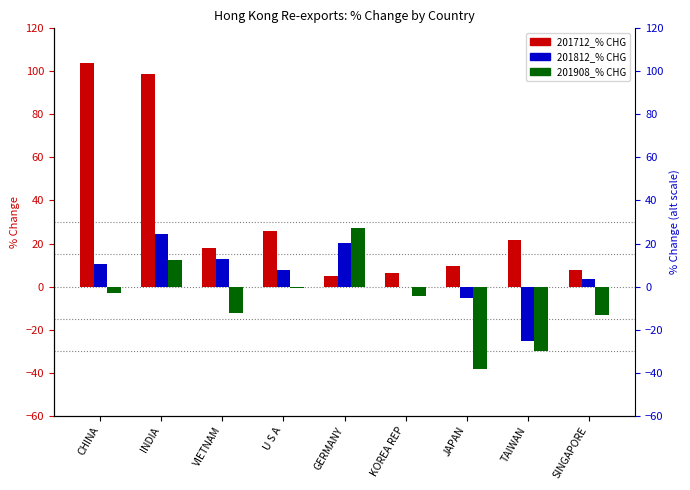

Does the chart contain stacked bars?

No